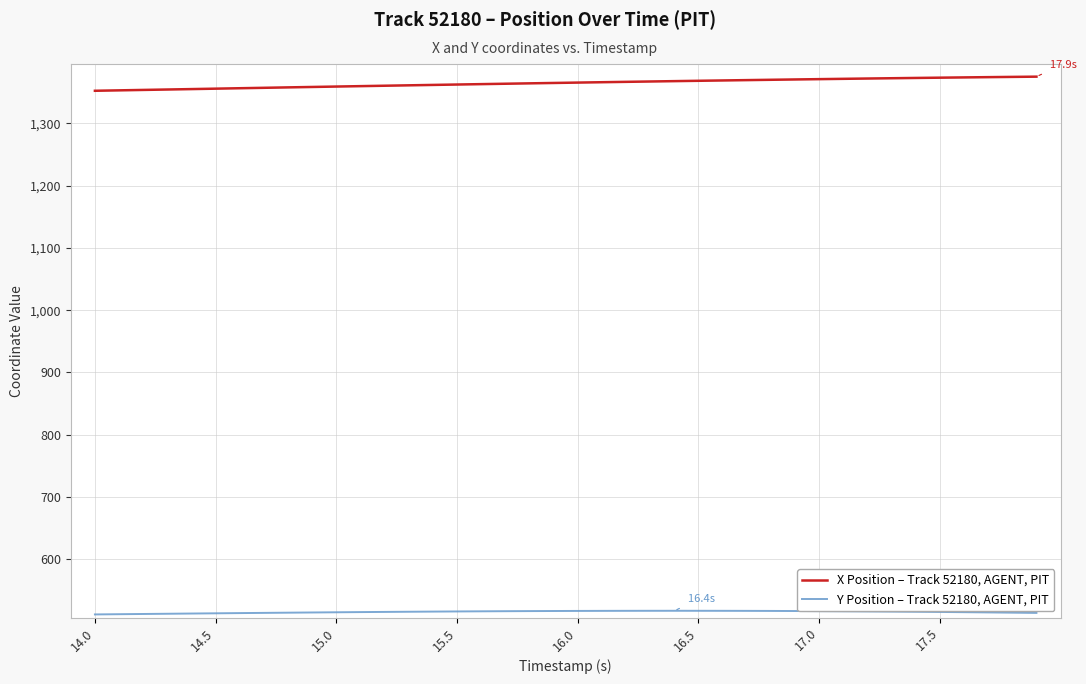

True or false: X Position – Track 52180, AGENT, PIT and Y Position – Track 52180, AGENT, PIT cross at least once.

False